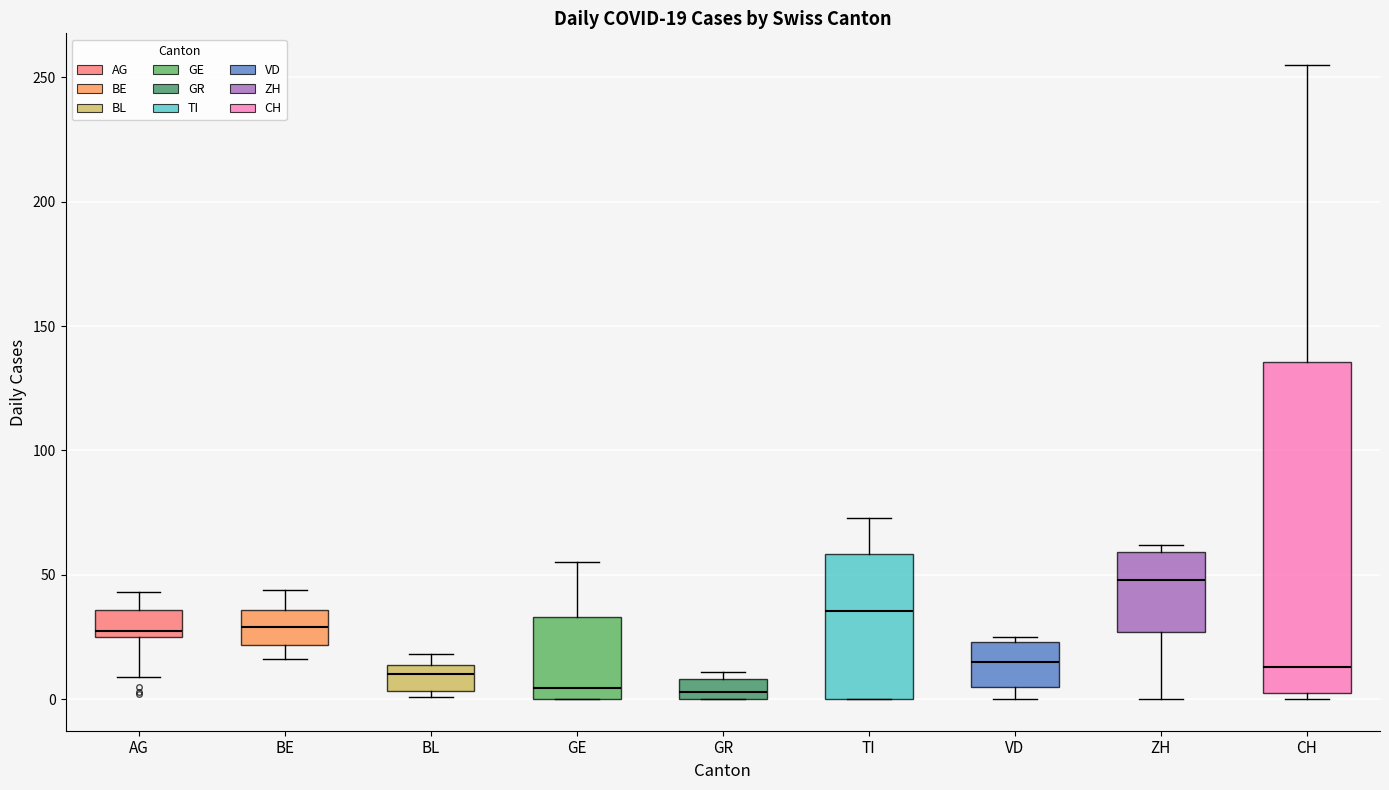

Which box has the highest median line?

ZH